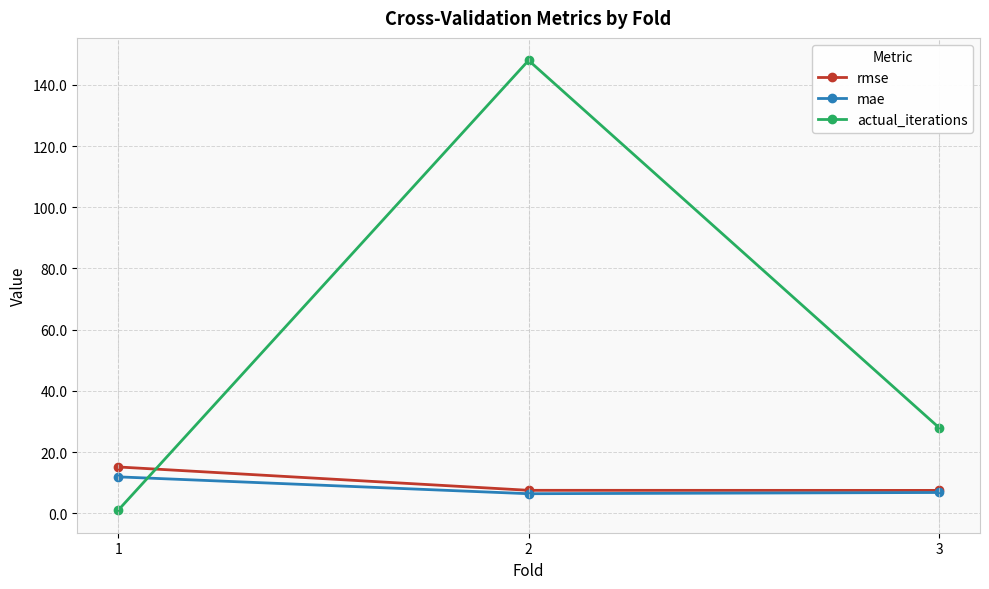

What is the value of the mae point at the 2nd from the left?

6.4